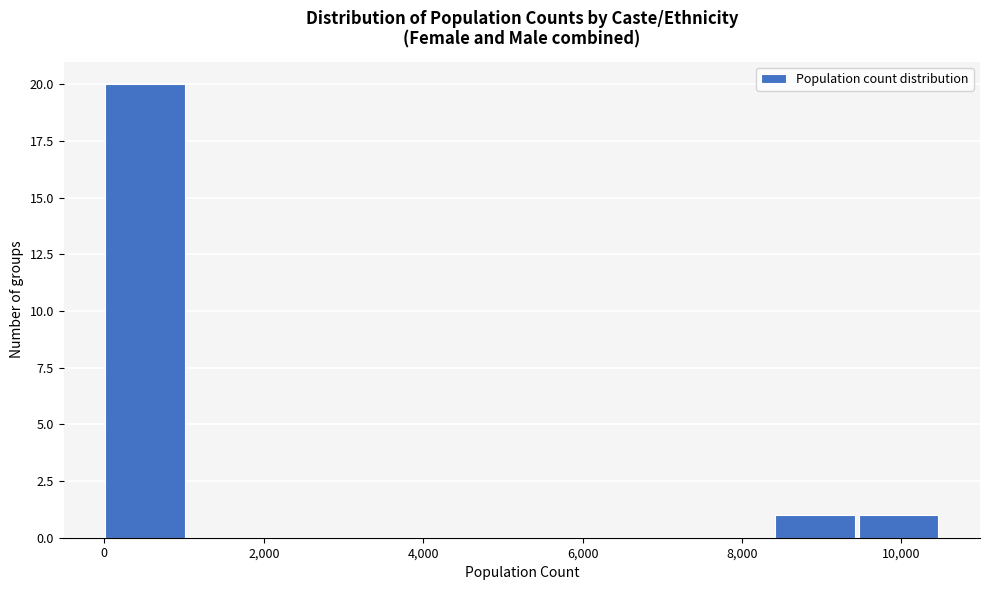

Which range on the x-axis has the tallest bar?

0 to 1000